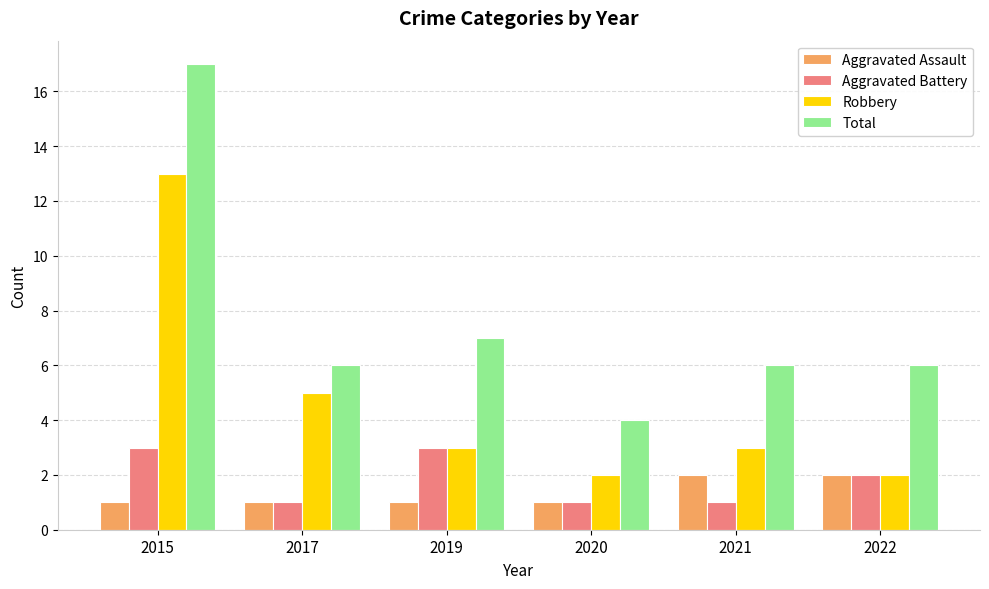

Reading left to right, what are all the values shown in this chart?

Aggravated Assault: 1	1	1	1	2	2
Aggravated Battery: 3	1	3	1	1	2
Robbery: 13	5	3	2	3	2
Total: 17	6	7	4	6	6